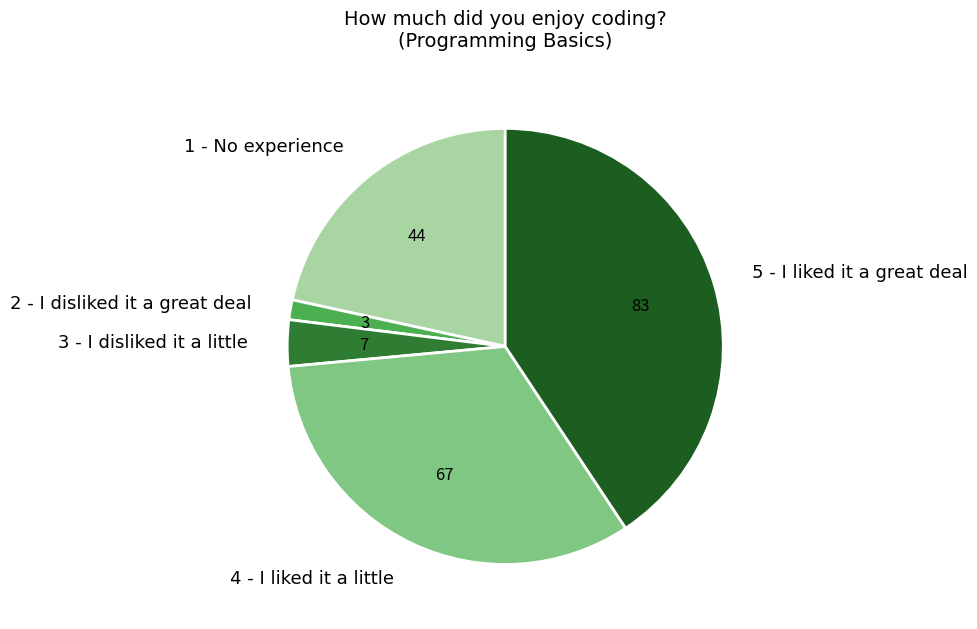

What is the ratio of the value at 5 - I liked it a great deal to the value at 1 - No experience?

1.9